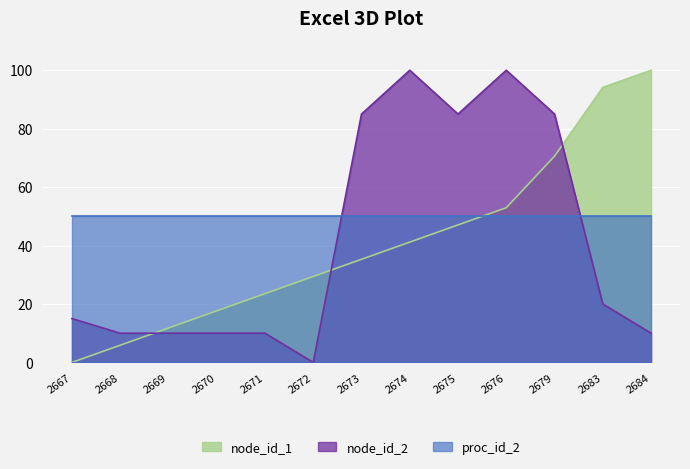

True or false: node_id_2 and node_id_1 intersect in this chart.

True